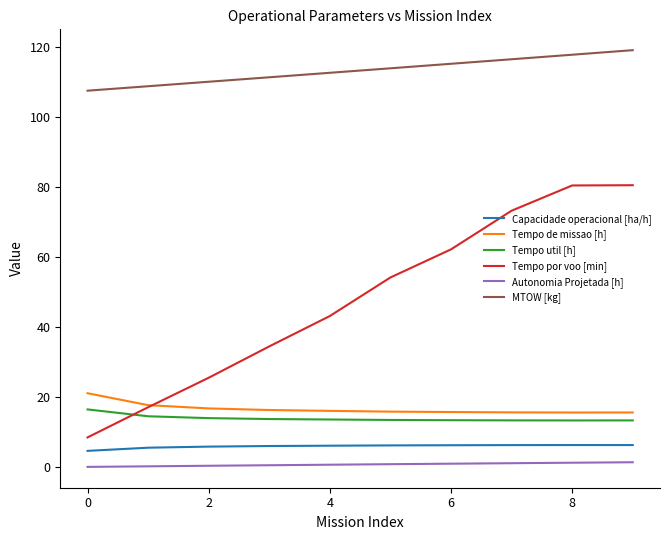

What is the maximum value shown in the chart?

119.0